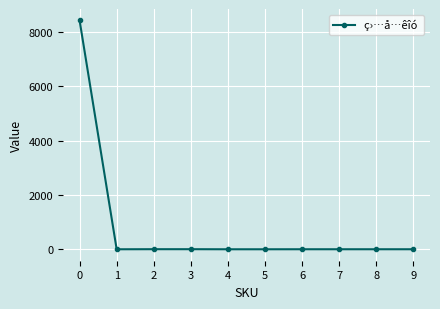

What is the maximum value shown in the chart?

8423